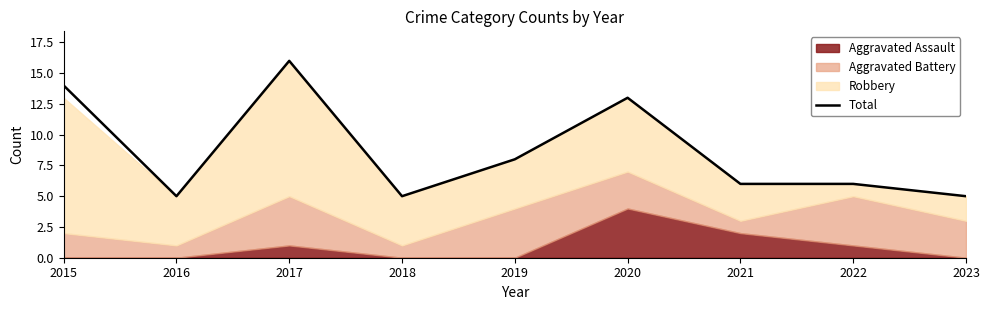

Is it true that the value at 2021 is 6?

True